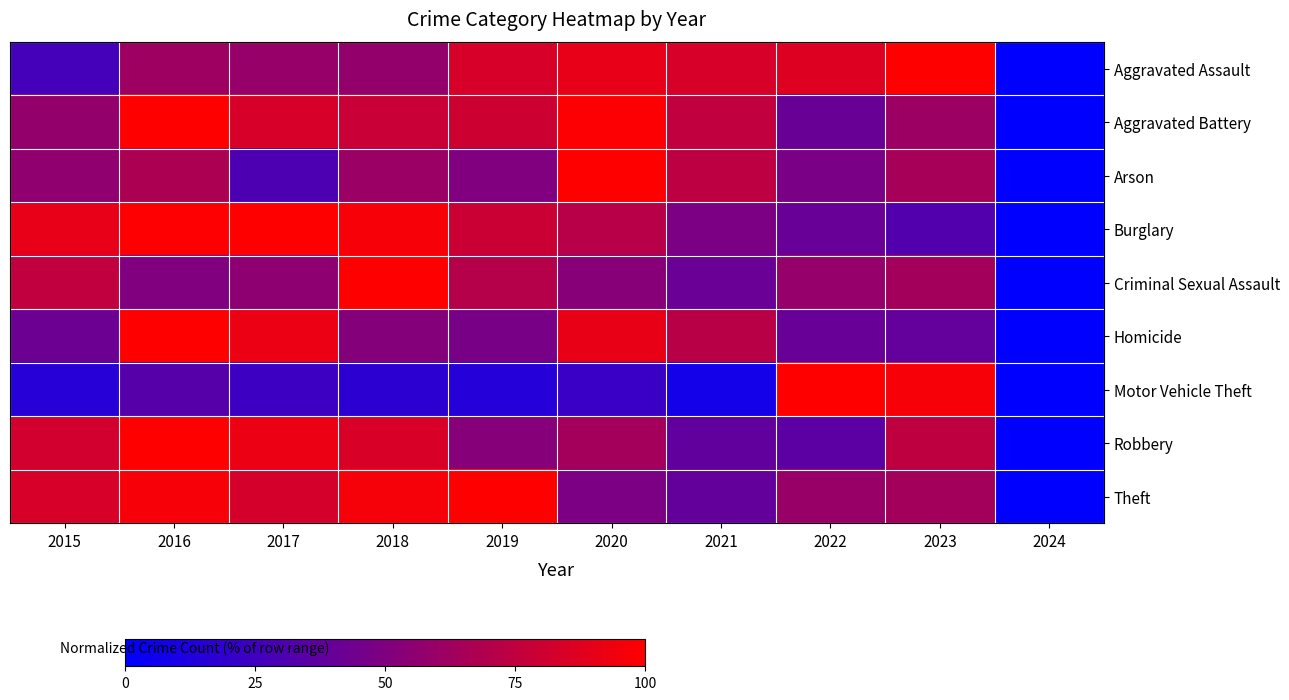

Which label corresponds to the largest value in the chart?

2023